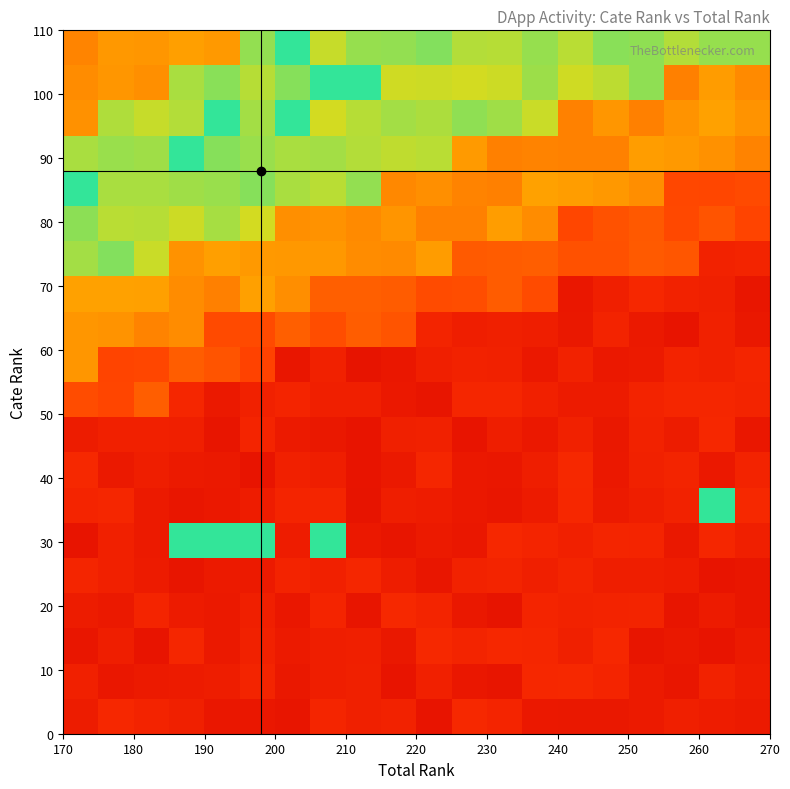

How many data points does each series have?

20